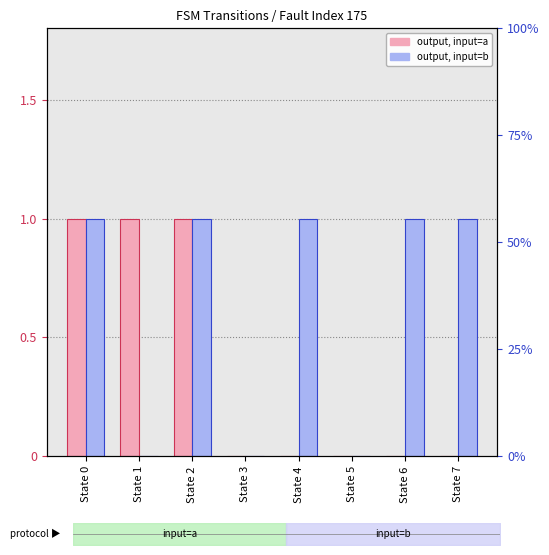

What is the average value of the input=b (output) series?

1